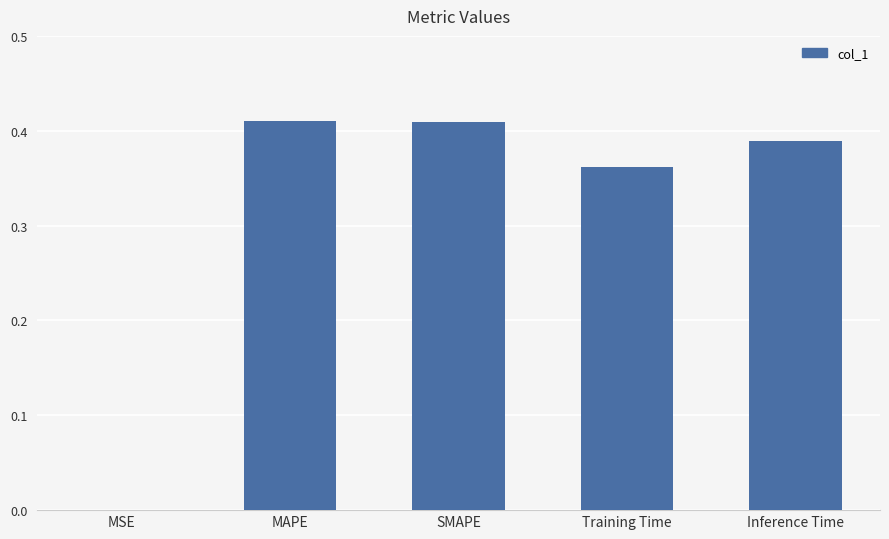

Is it true that the value at Training Time is 0.5?

False